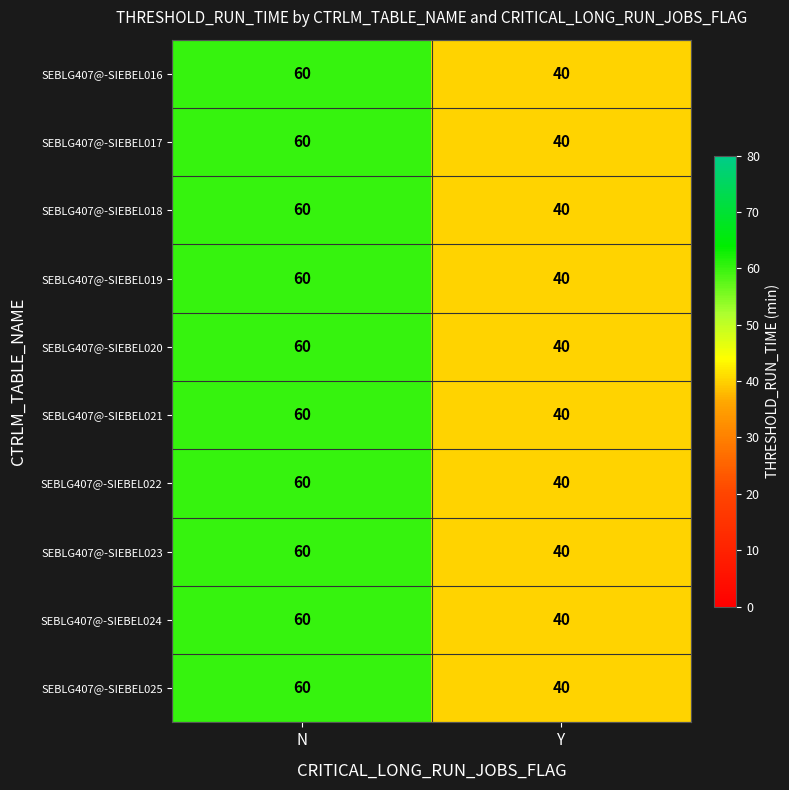

At how many categories does at least one series exceed 45?

1